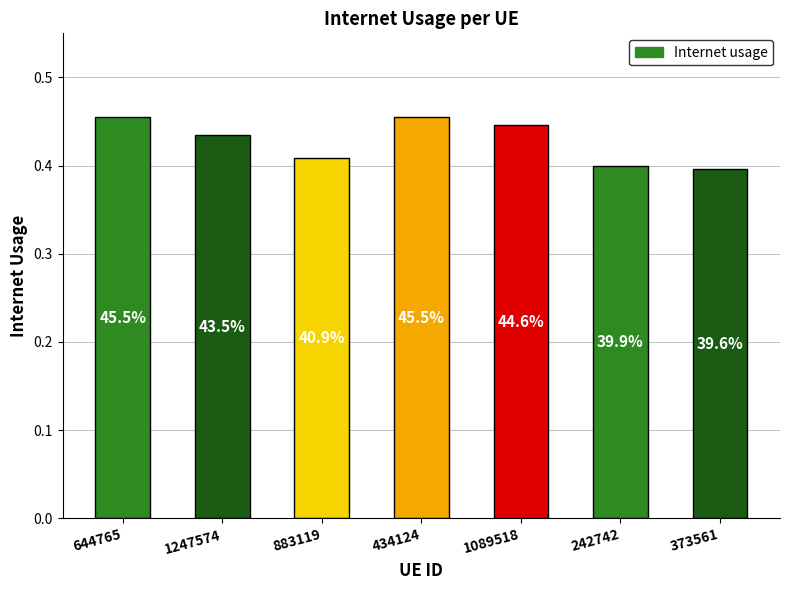

Read the value at 883119.

0.4